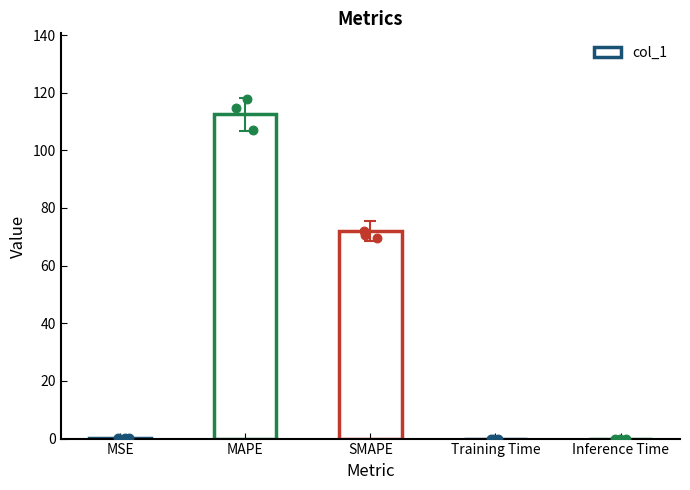

What is the ratio of the value at SMAPE to the value at MAPE?

0.6